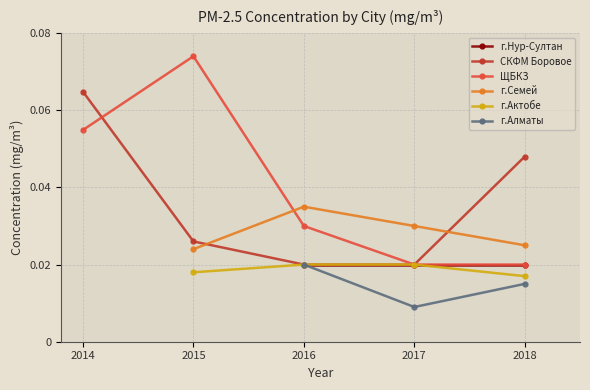

Is the value of г.Алматы at 2018 greater than the value of г.Нур-Султан at 2018?

No